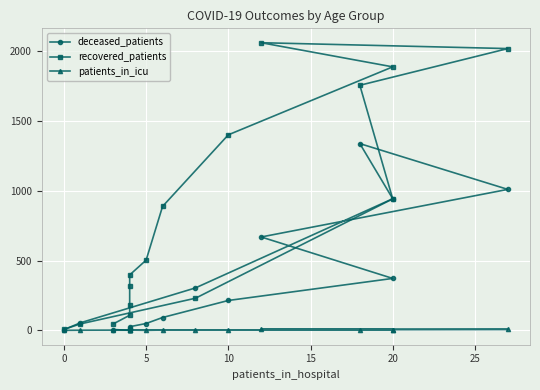

What is the difference between the maximum and minimum values in the deceased_patients series?

1338